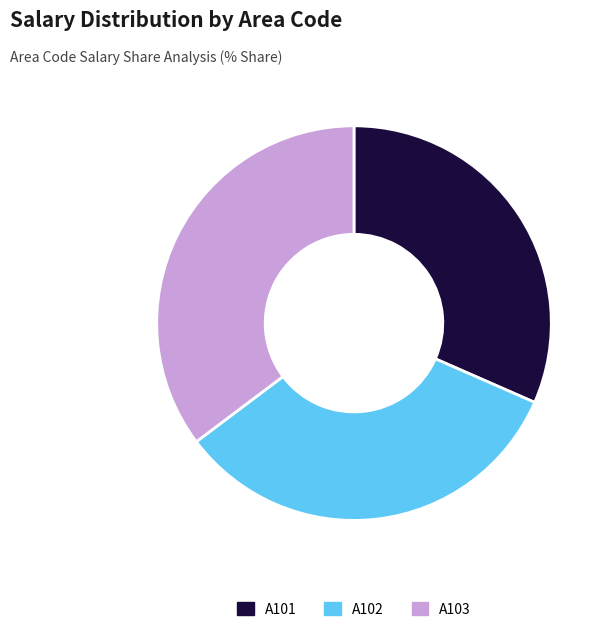

True or false: A103 accounts for 43% of the total.

False